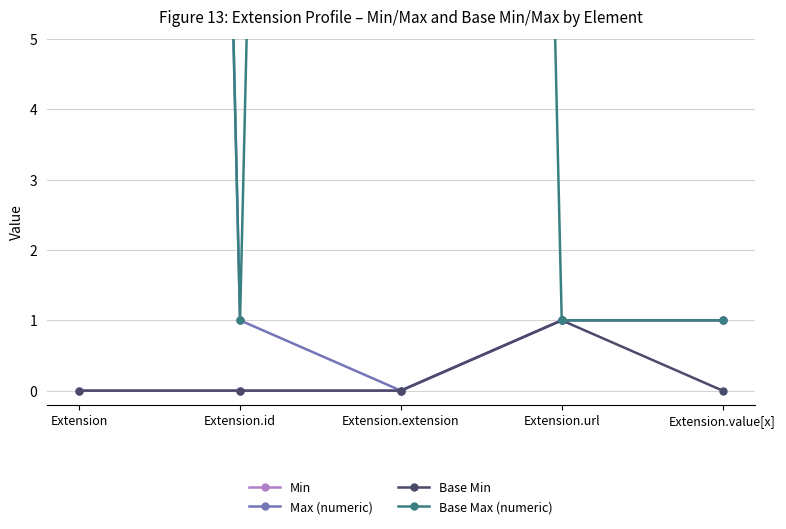

Is this an area chart (filled region under the line)?

No